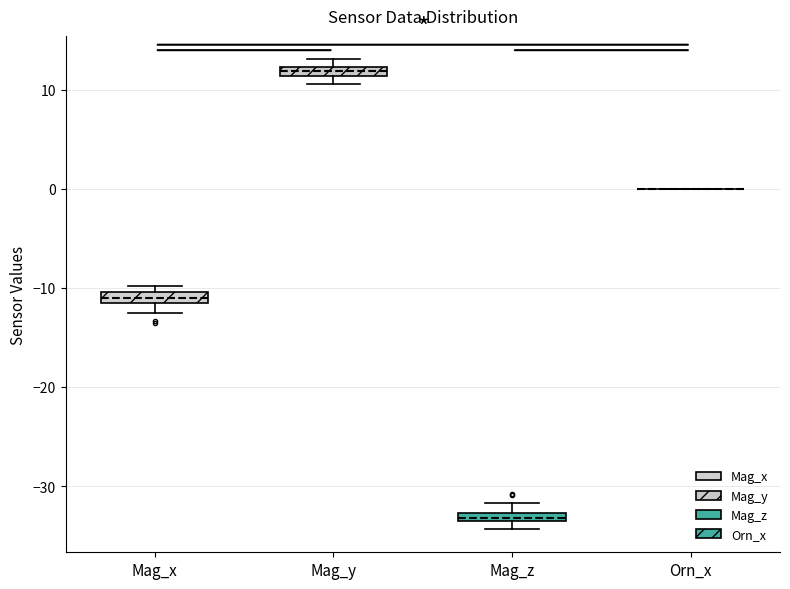

Where is the lower edge of the box for Mag_x on the y-axis? The values are not printed on the chart, so give them approximately, as read against the axis.

-11